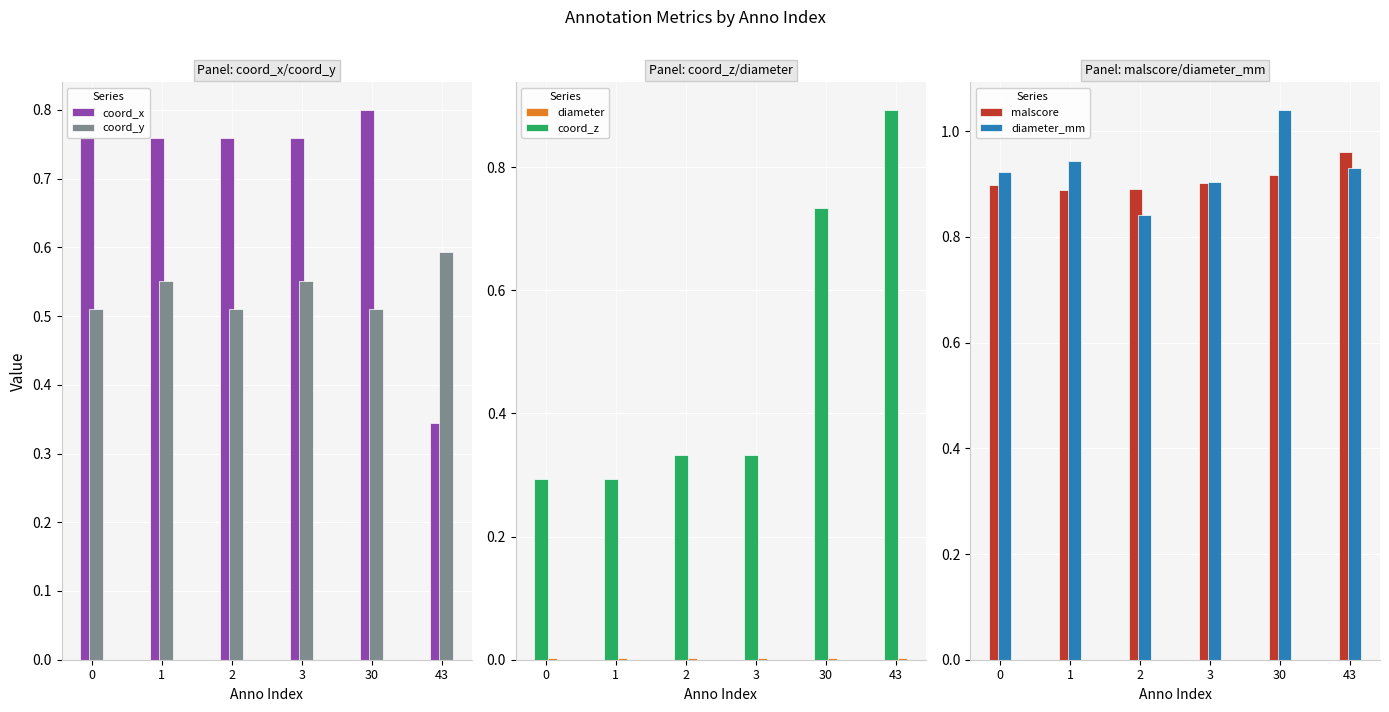

At which category is the sum across all series the highest?

30